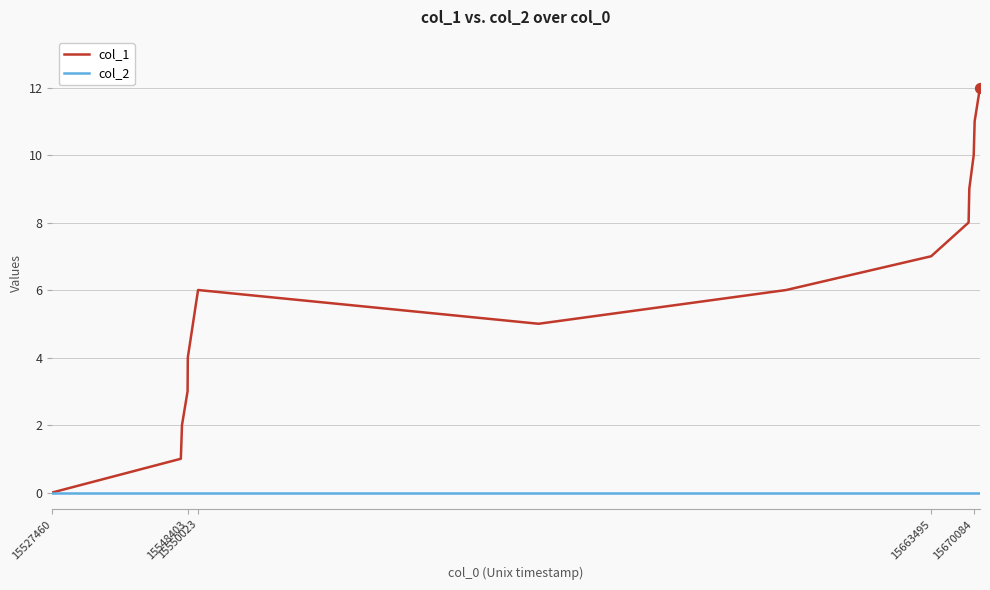

Which series has the largest total across all categories?

col_1